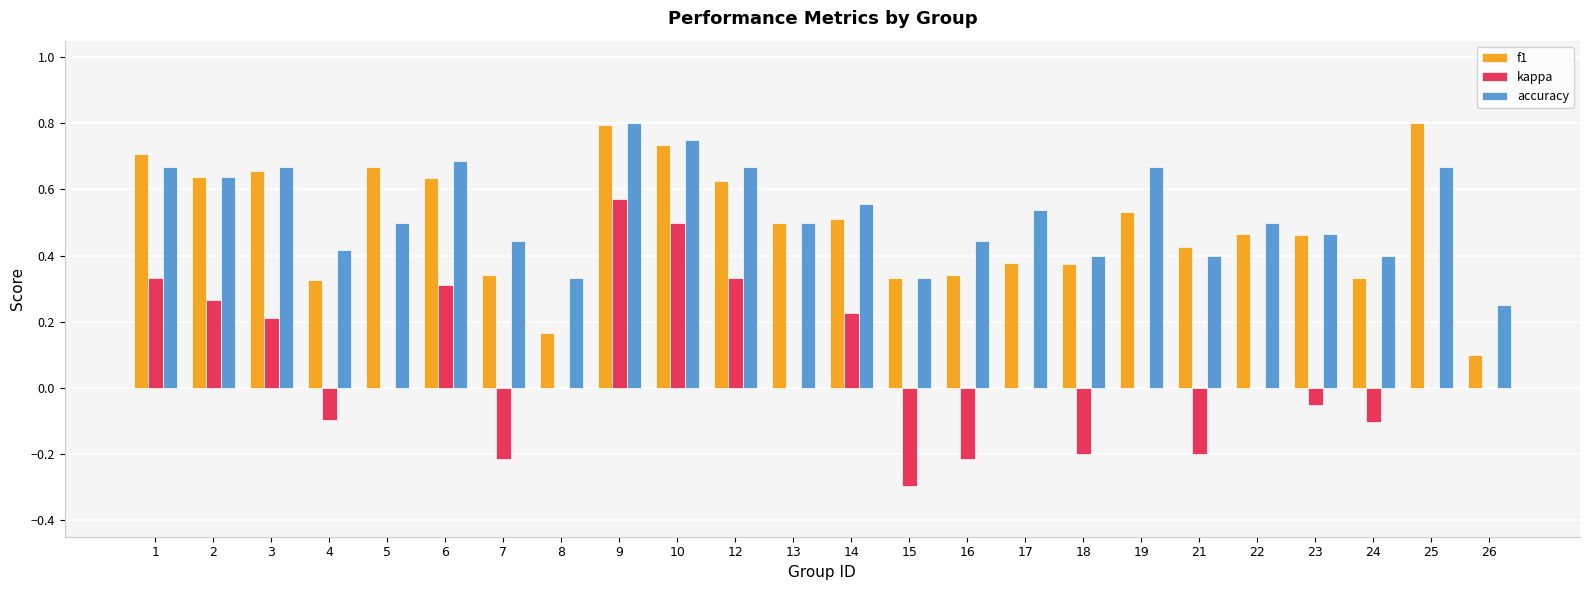

Which series changed the most between 2 and 15?

kappa